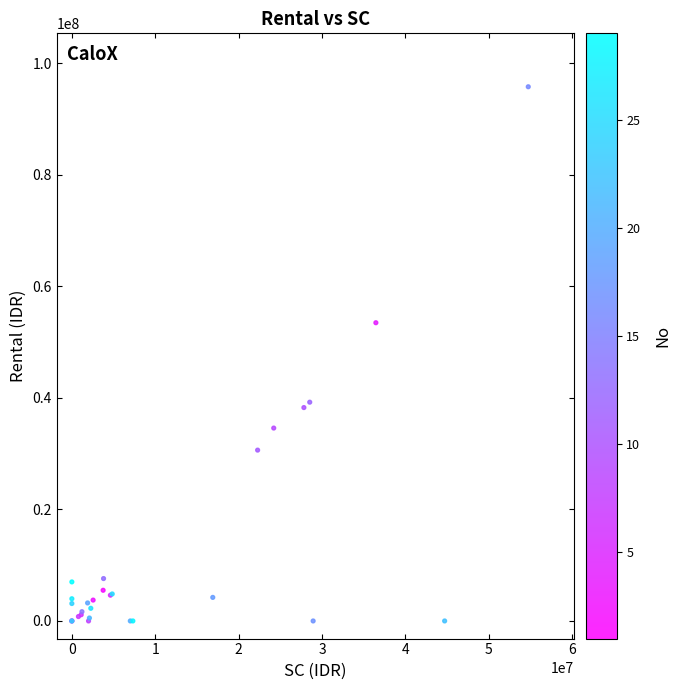

What Y value in the scatter plot is closest to 47880000?

53460000